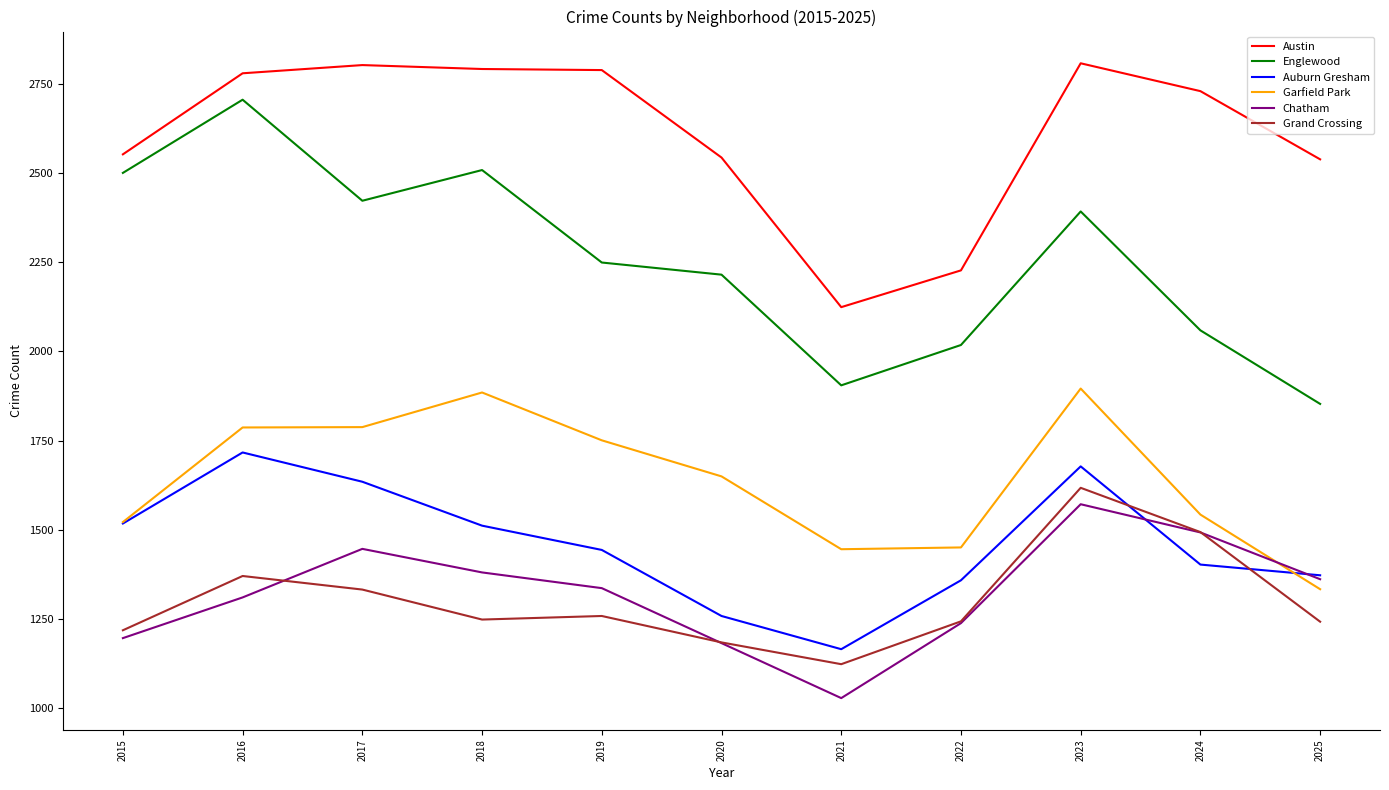

True or false: Englewood and Auburn Gresham intersect in this chart.

False